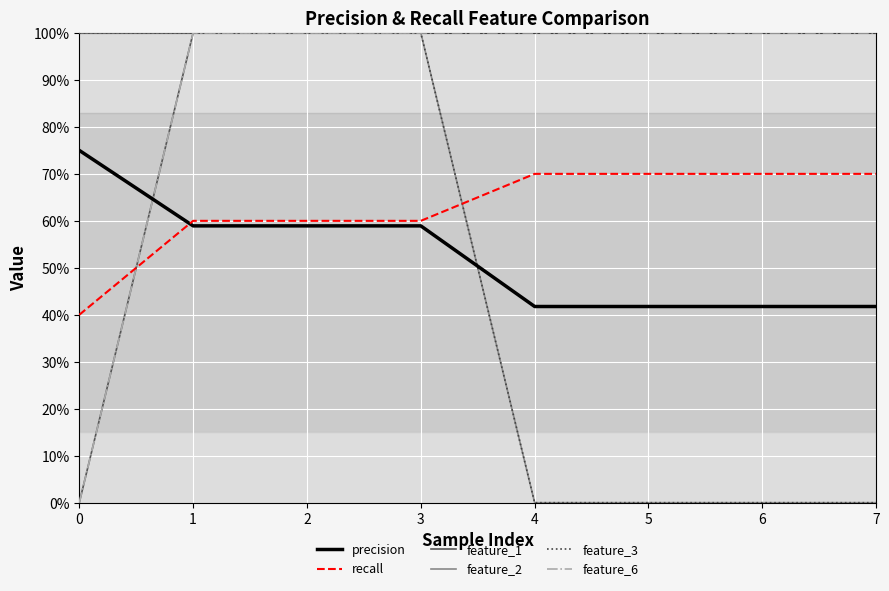

The feature_1 series shows 1.0 at 2. True or false?

True